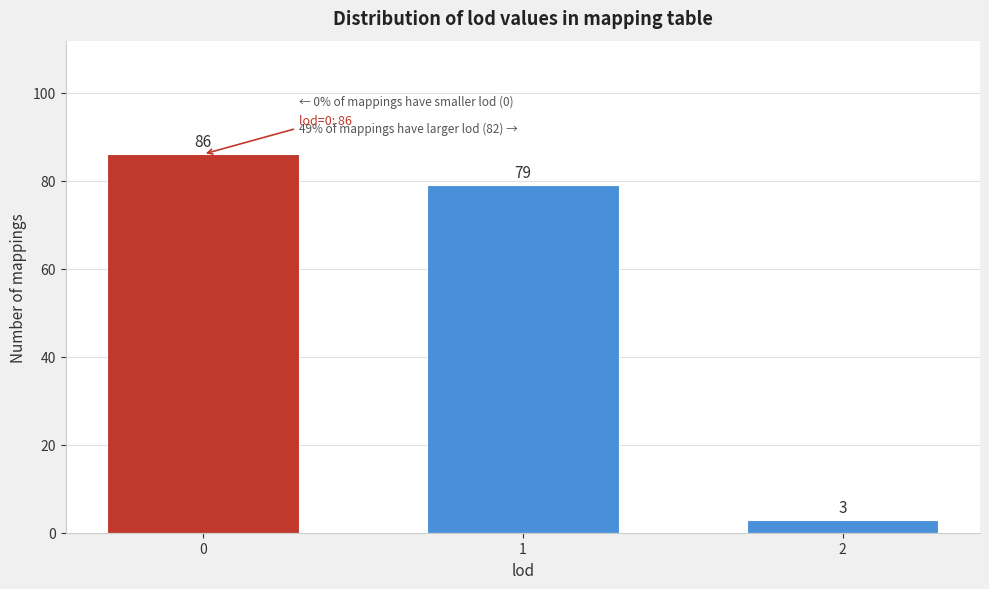

Reading left to right, transcribe all the data shown in this chart.

86	79	3